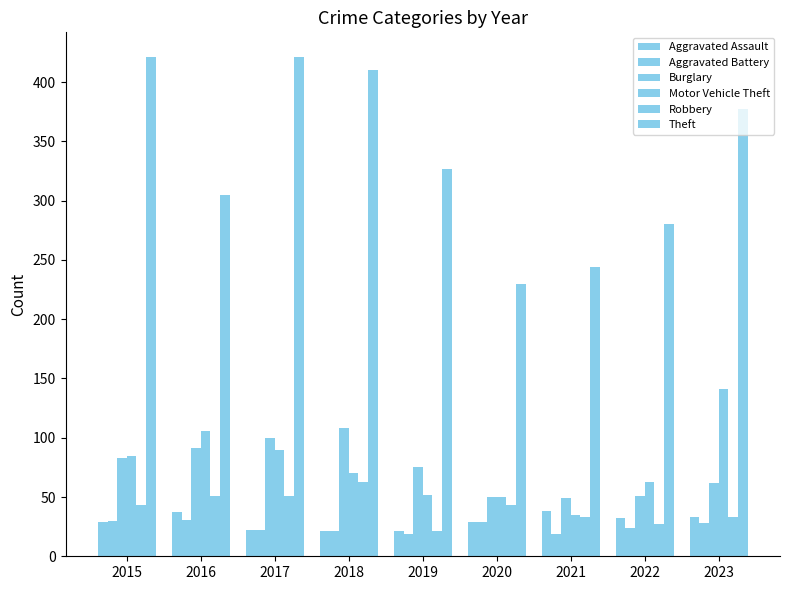

How many values in the Burglary series are below 75?

4